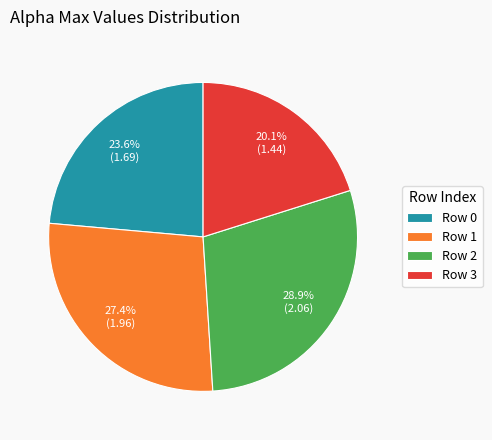

Is Row 0 the majority of the pie?

No